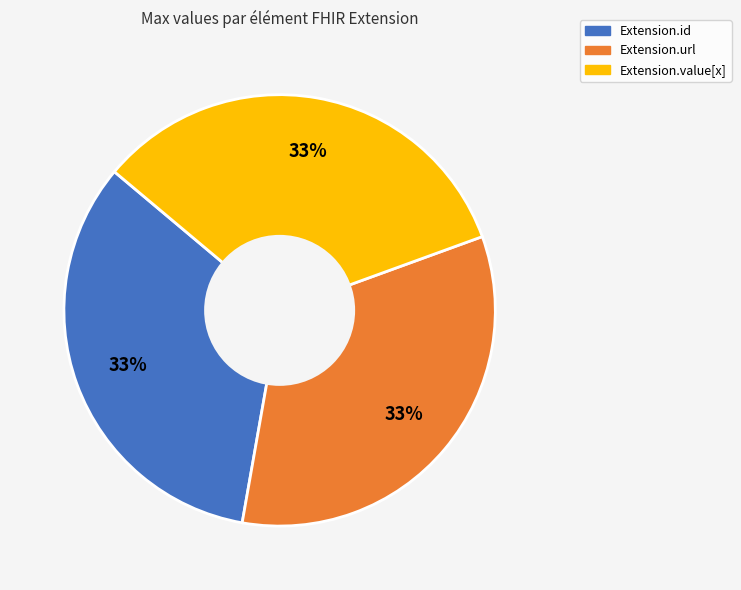

Does any single category account for the majority?

No